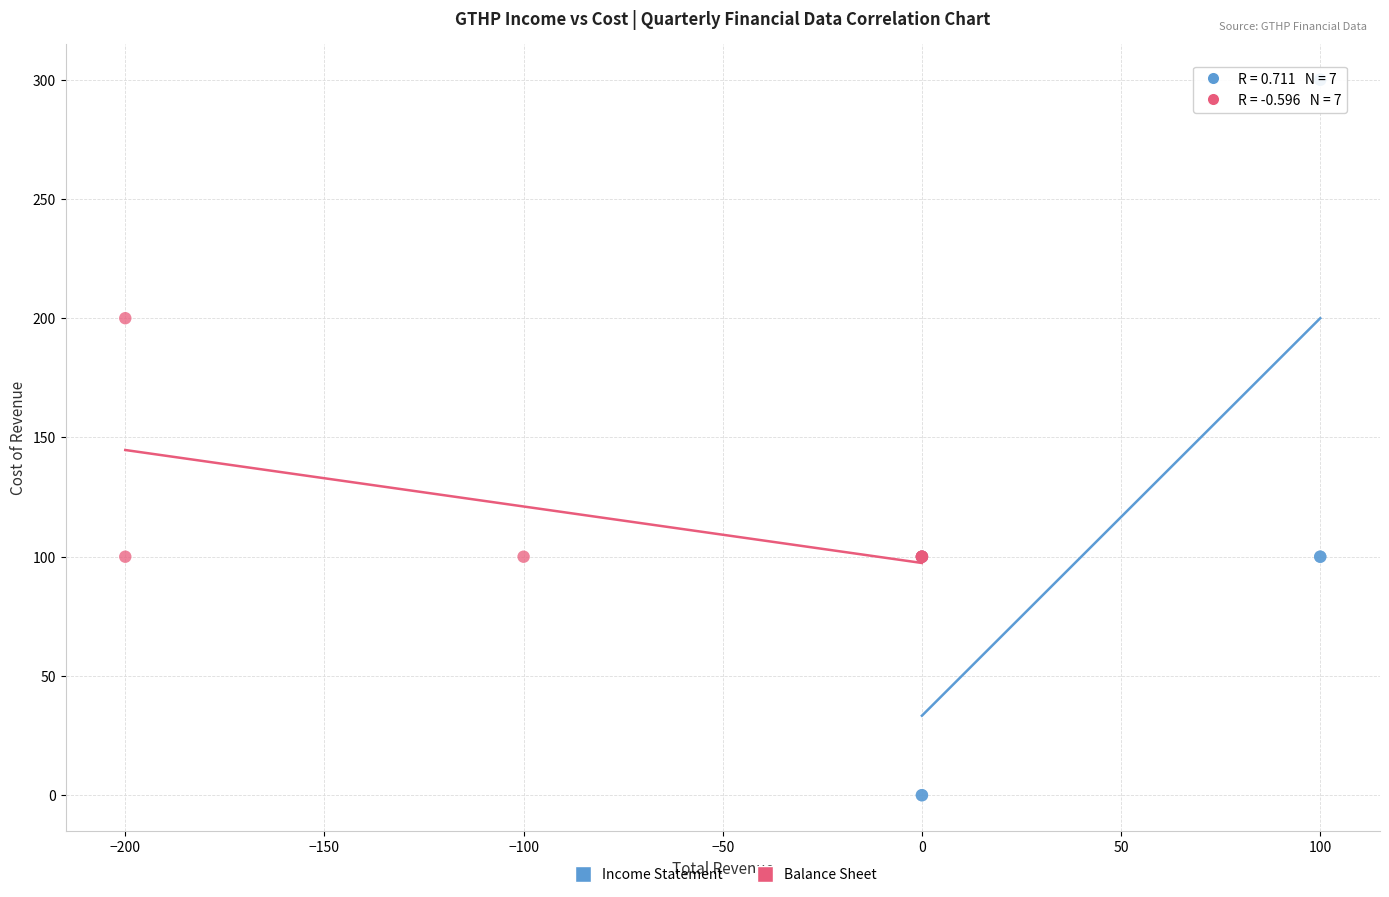

Which series reaches the minimum Y coordinate?

Income Statement